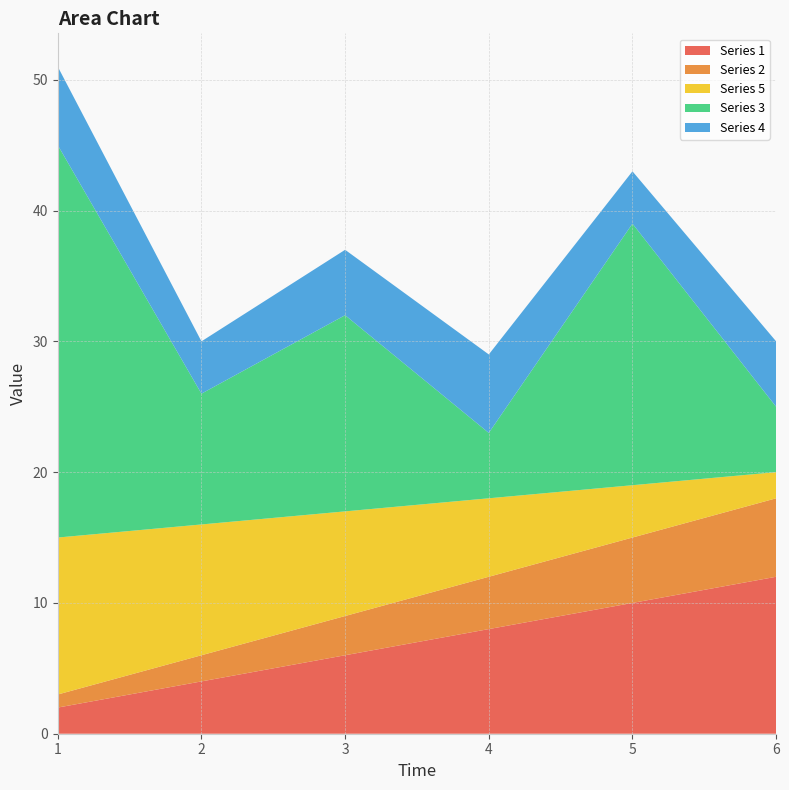

Reading right to left, transcribe all the data shown in this chart.

Series 1: 12	10	8	6	4	2
Series 2: 6	5	4	3	2	1
Series 5: 2	4	6	8	10	12
Series 3: 5	20	5	15	10	30
Series 4: 5	4	6	5	4	6